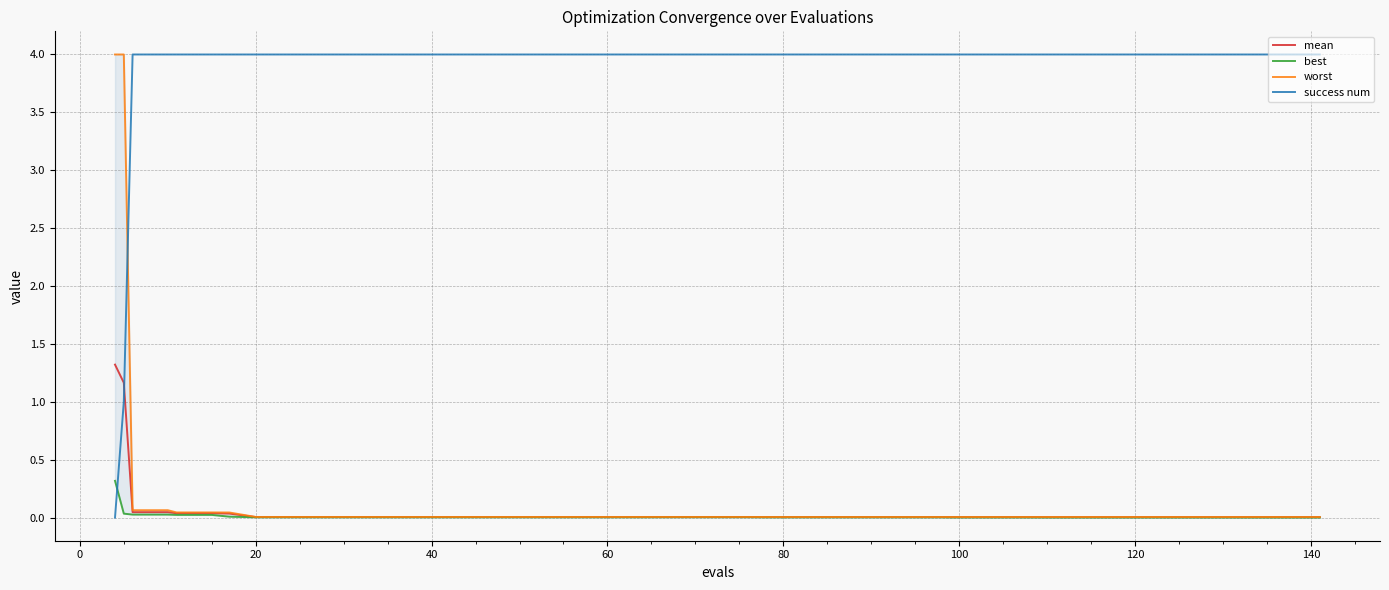

Rank the series at 40 from highest to lowest value.

success num, worst, mean, best